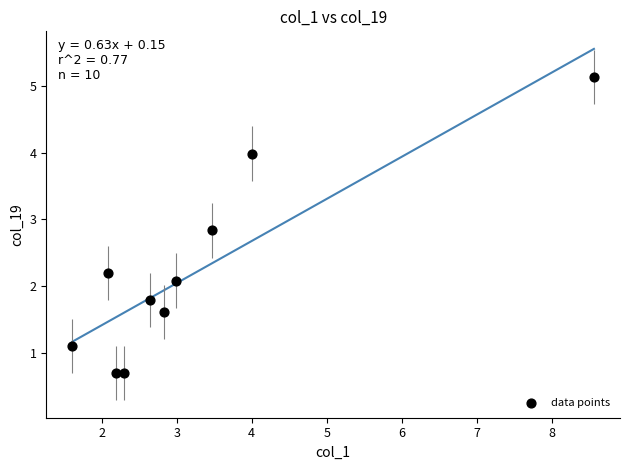

What is the range of Y values (max minus min)?

4.4